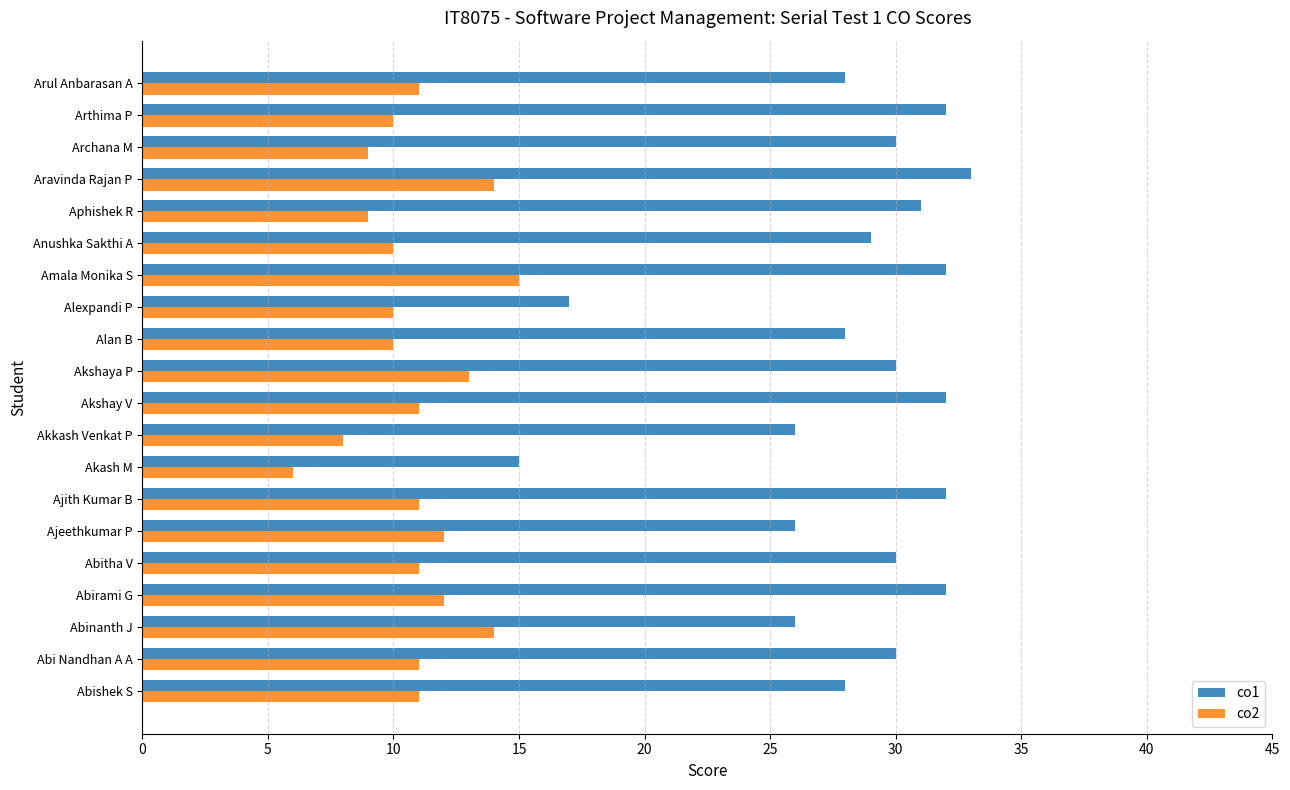

The co2 series shows 15 at Amala Monika S. True or false?

True